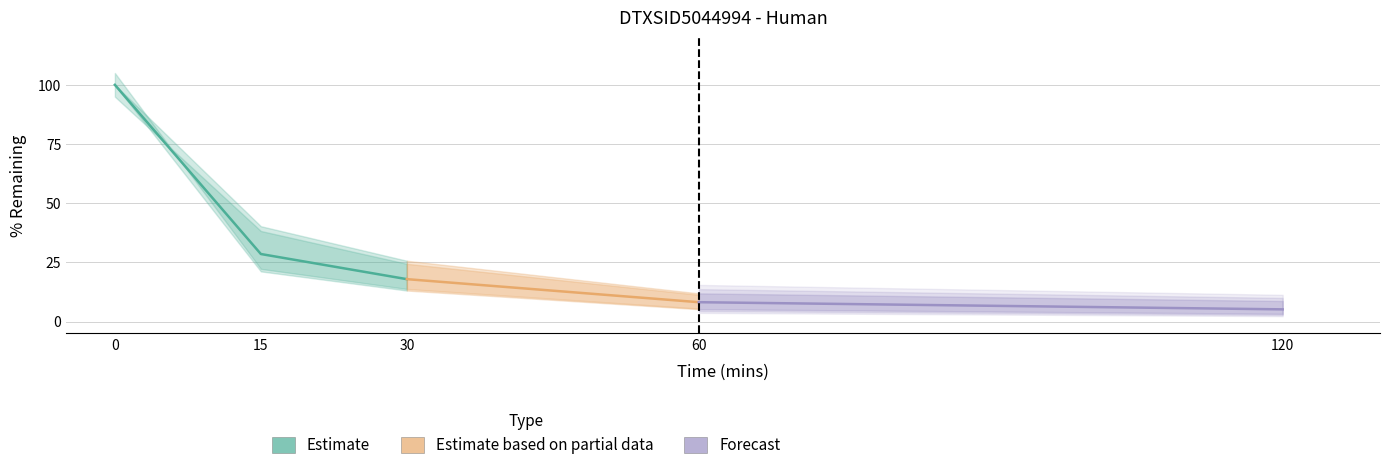

The value of Replica 1 at 120 is 5.0. True or false?

False